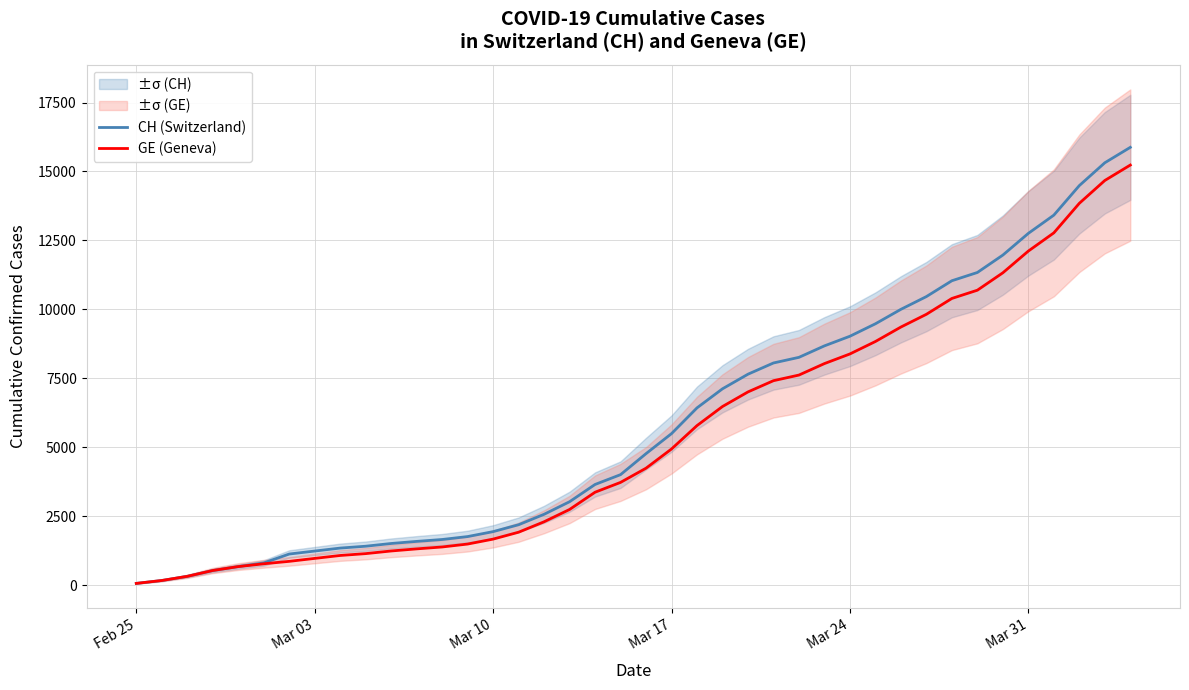

What is the maximum value for CH (Switzerland)?

15875